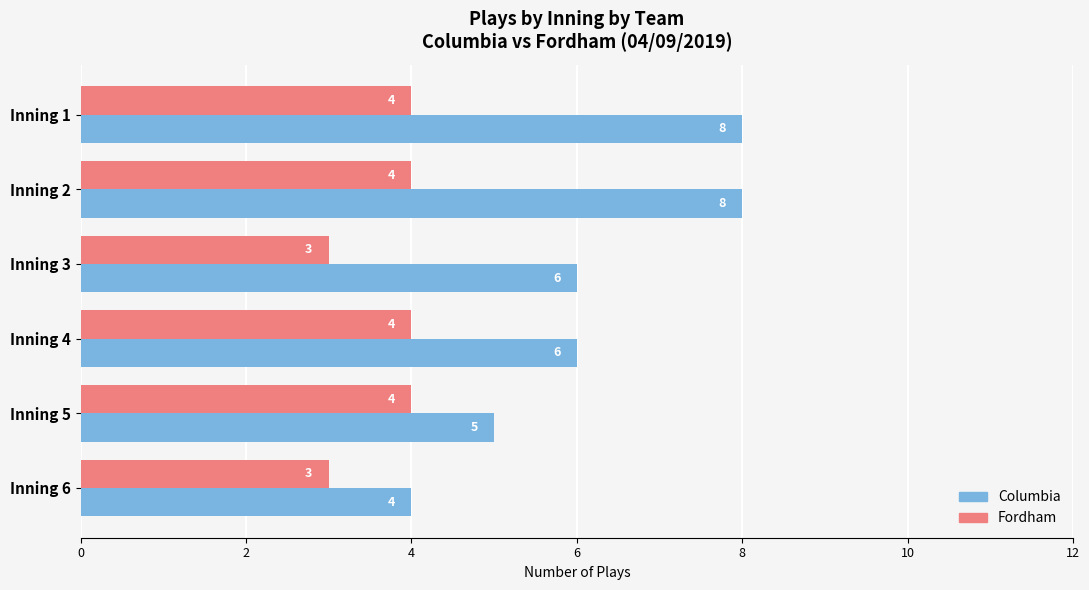

Count the Columbia values in the range 5 to 8.

5